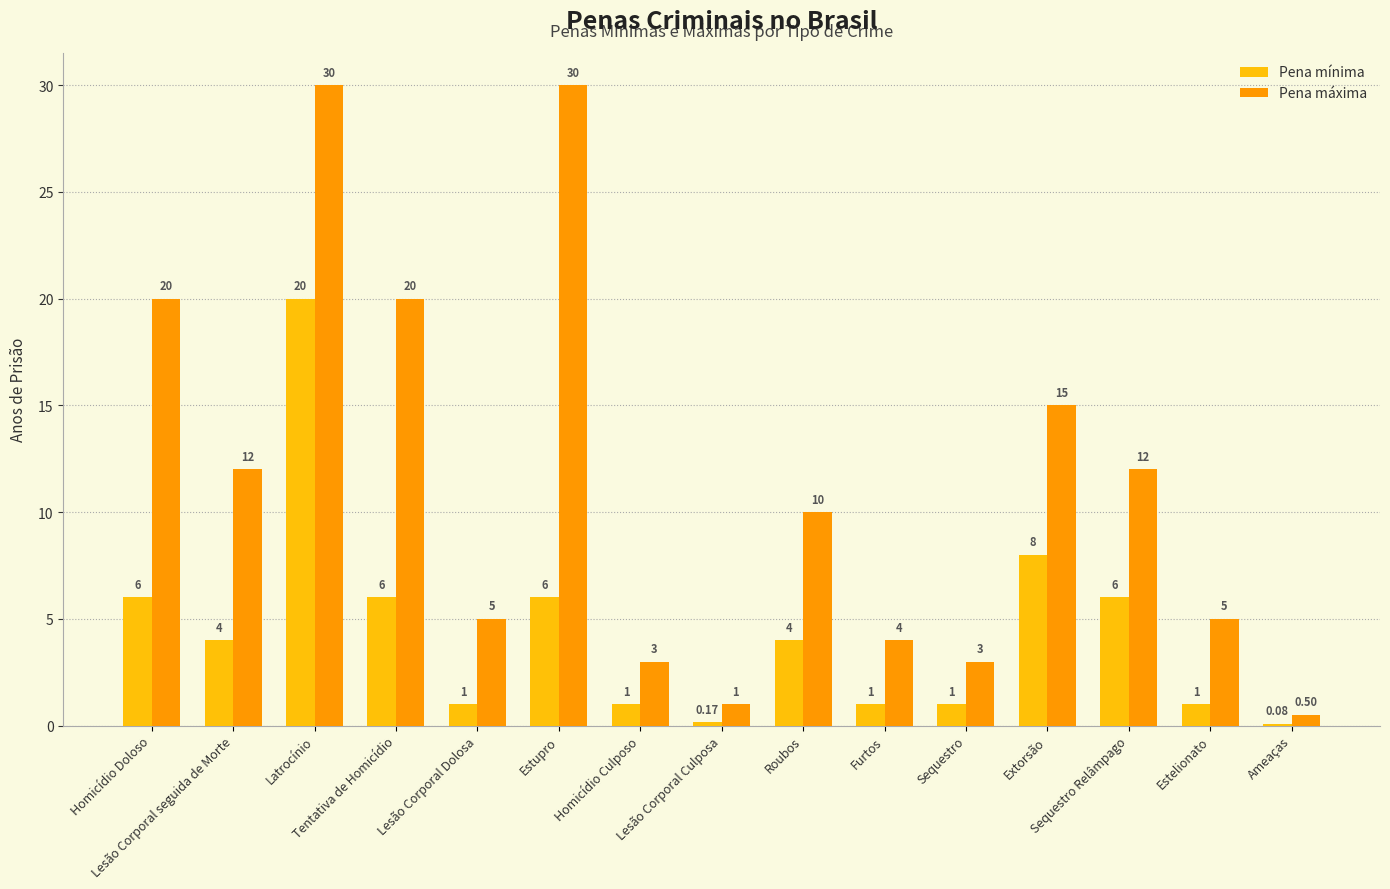

Count the number of categories in the chart.

15